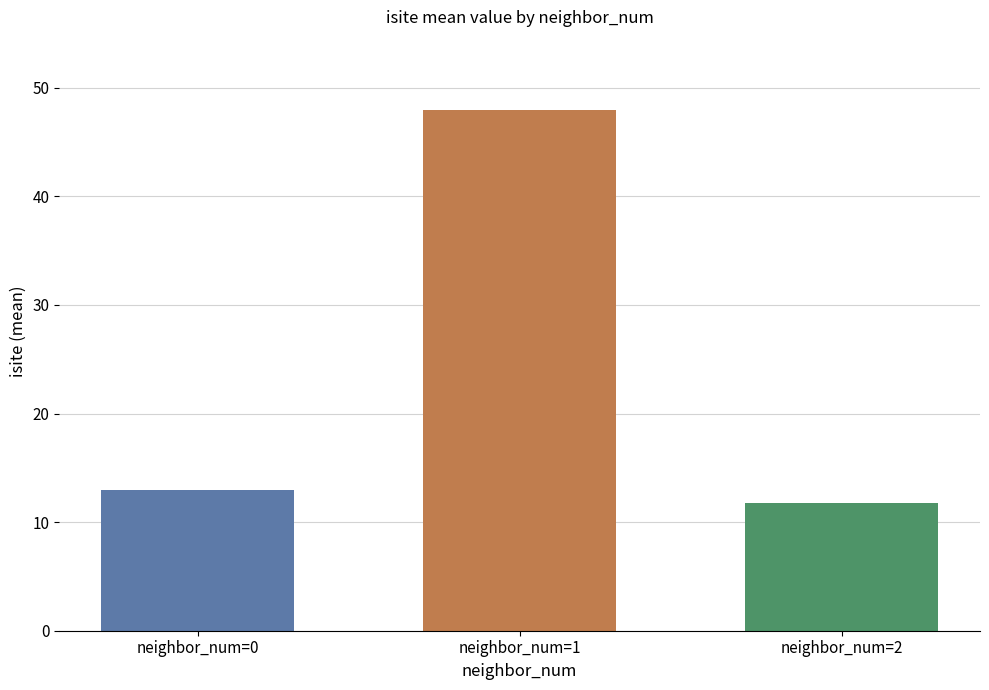

How many series are shown in this chart?

3